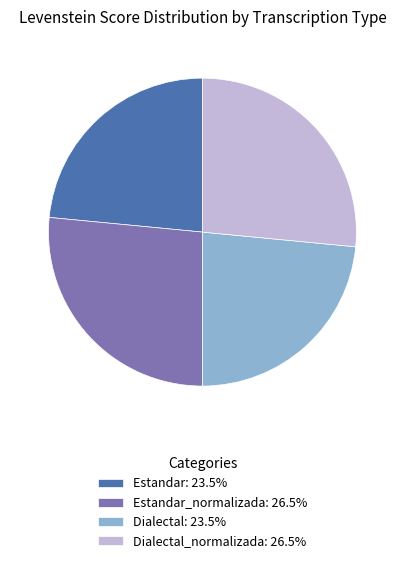

Is there any slice that represents more than half of the pie?

No